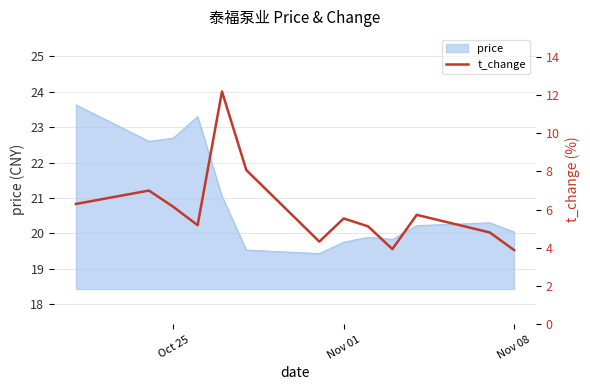

What is the highest value of the price series?

23.6